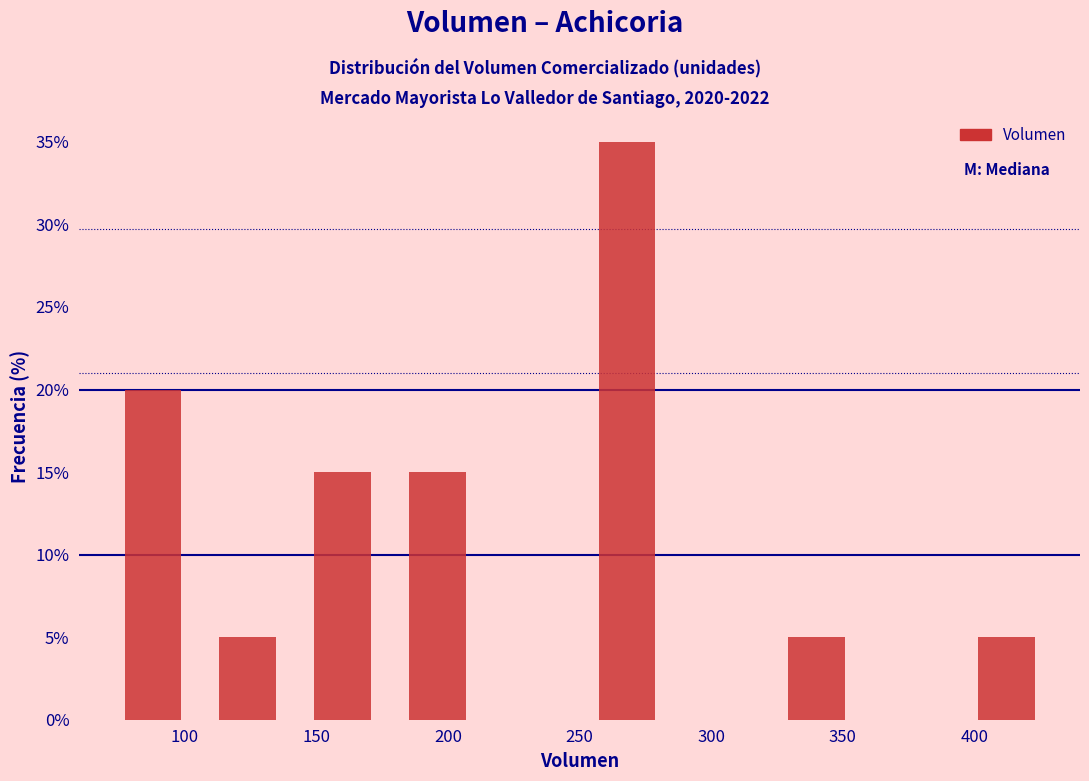

Reading left to right, list every bar in this chart as the range it spans on the x-axis followed by its height. Neither the bar edges nor the heights are printed on the chart, so give them approximately, as read against the axes.

70 to 106: 20
106 to 142: 5
142 to 178: 15
178 to 214: 15
214 to 250: 0
250 to 286: 35
286 to 322: 0
322 to 358: 5
358 to 394: 0
394 to 430: 5